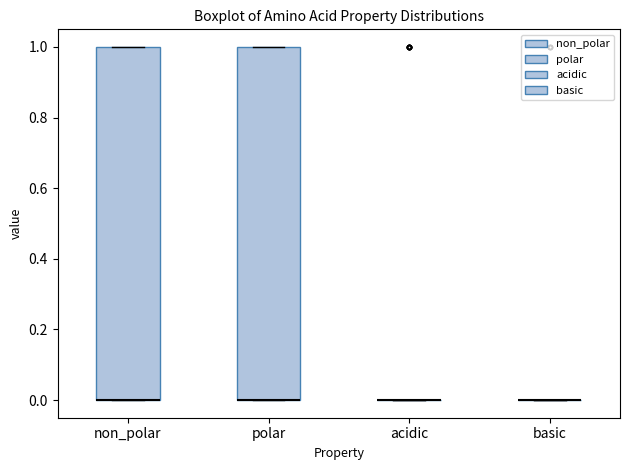

Reading left to right, read every box against the y-axis: the position of its median line, the range the box covers, and the ends of its whiskers. The values are not printed on the chart, so give them approximately, as read against the axis.

non_polar: median 0 (drawn on the box's lower edge), box 0 to 1, whiskers 0 to 1
polar: median 0 (drawn on the box's lower edge), box 0 to 1, whiskers 0 to 1
acidic: box collapsed to a line at 0, whiskers 0 to 0
basic: box collapsed to a line at 0, whiskers 0 to 0